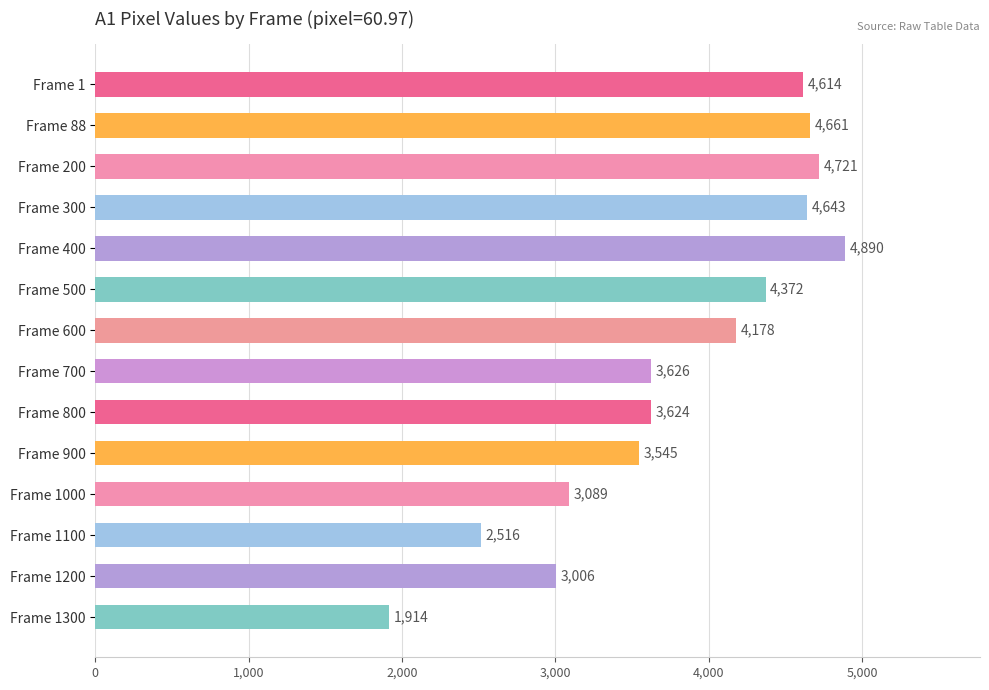

How many bars are there in total?

14